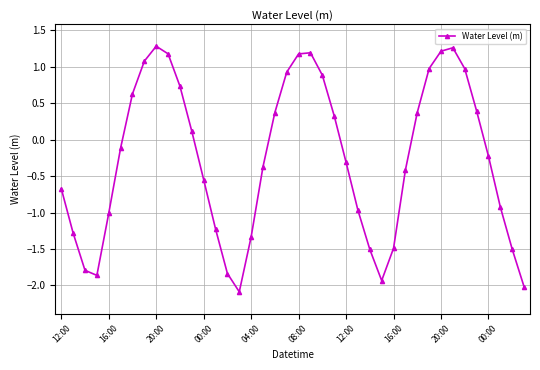

What is the greatest value displayed?

1.3